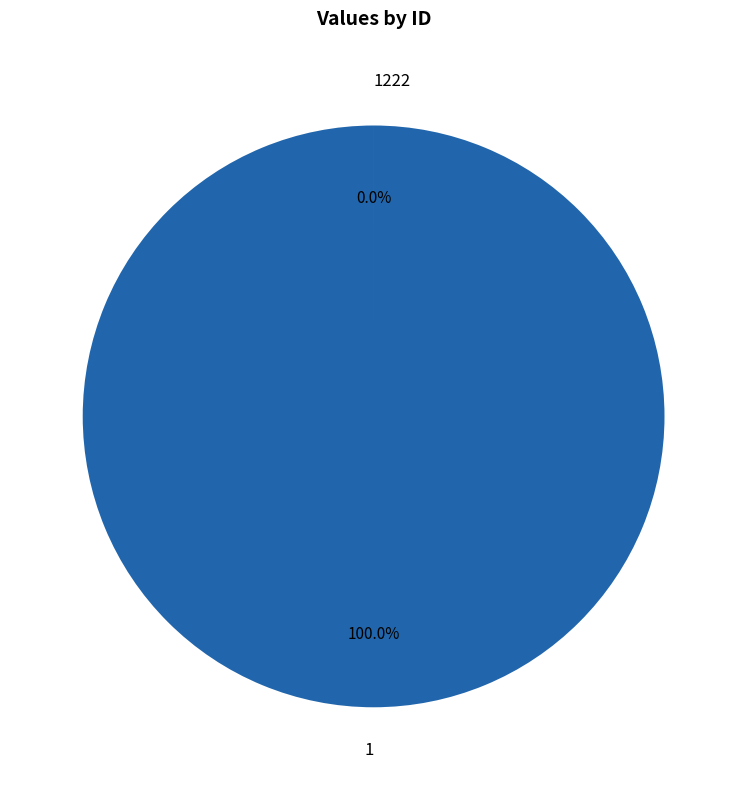

To the nearest percent, what is the combined percentage of 1 and 1222?

100%